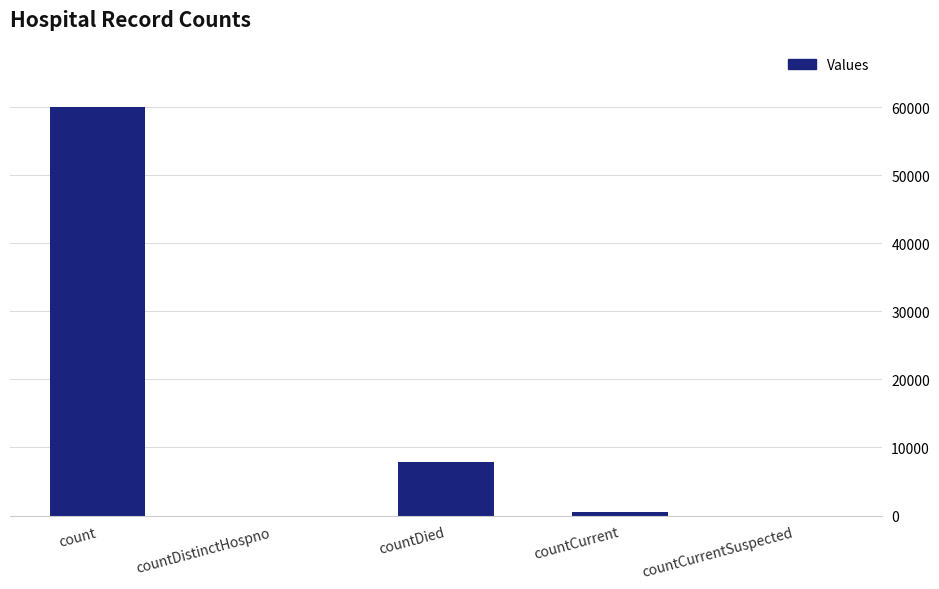

Reading left to right, extract all data points from this chart.

60074	0	7919	448	0